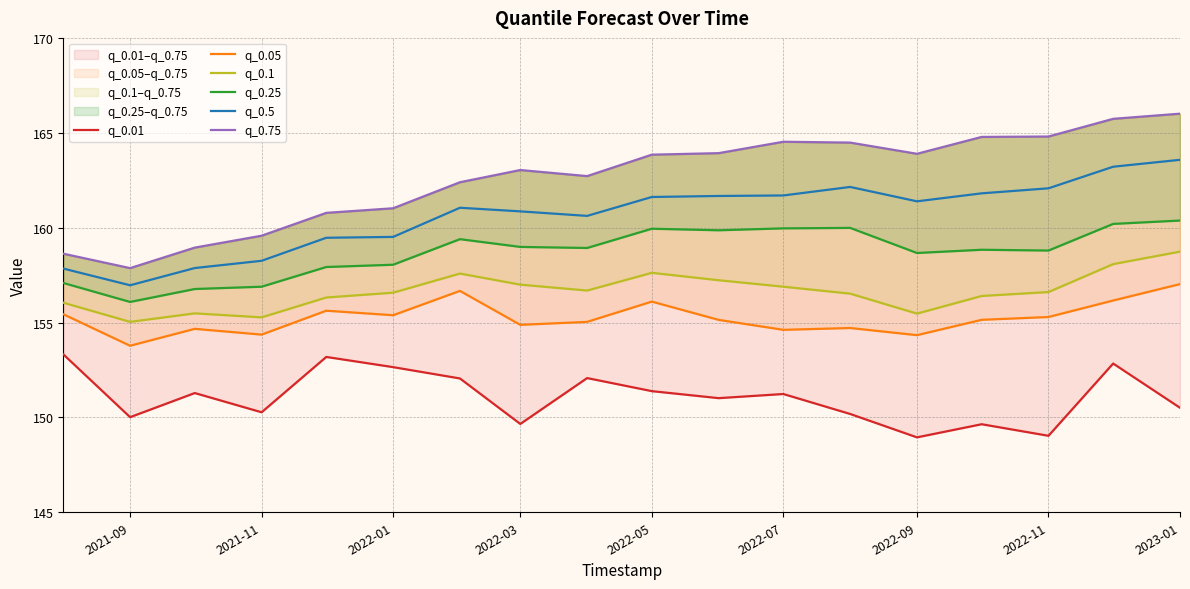

How many lines are shown in the chart?

6